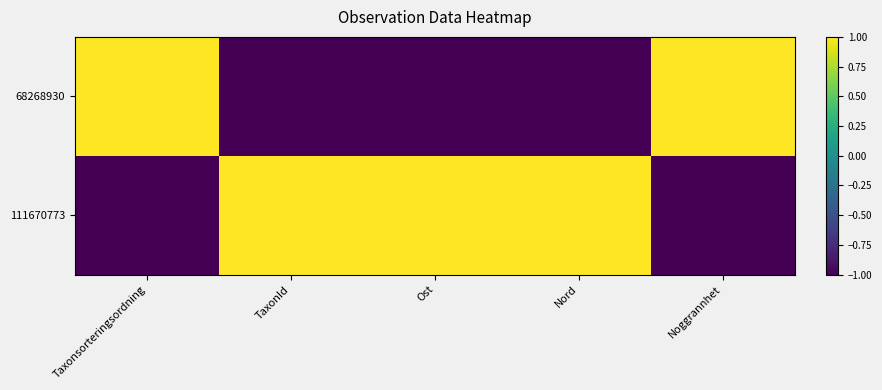

Between Ost and Noggrannhet, which is larger?

Noggrannhet